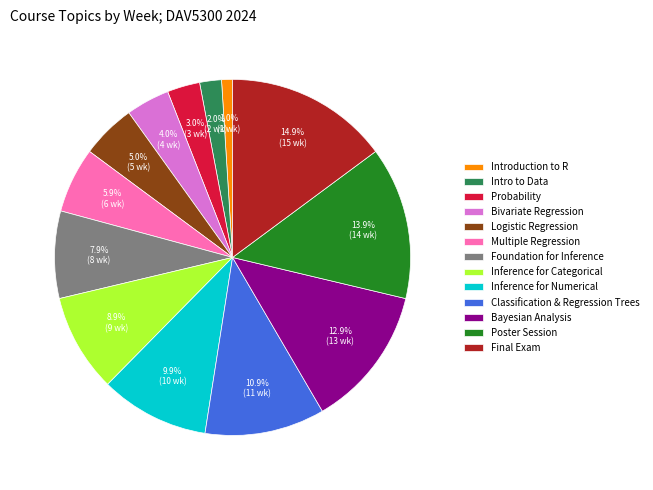

To the nearest percent, what is the difference between the largest and smallest slice percentages?

14%